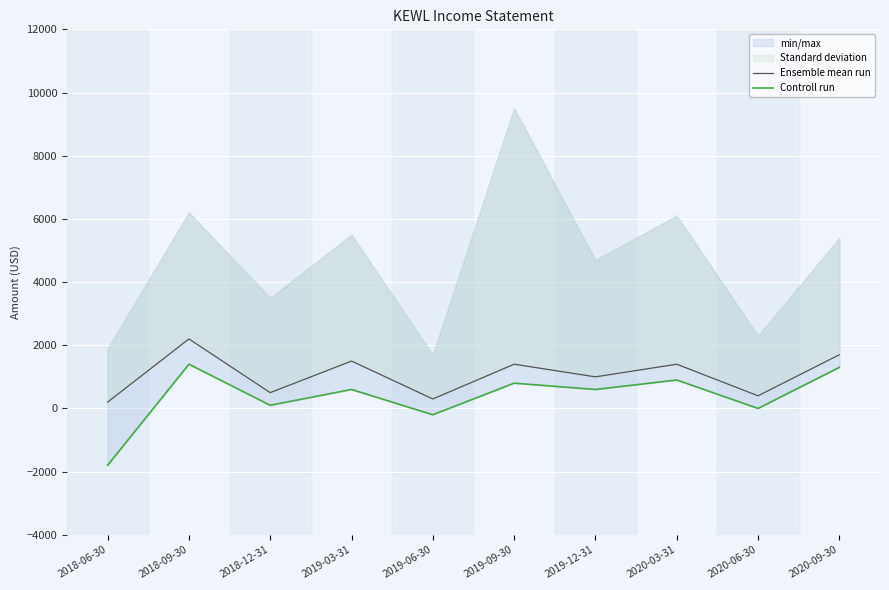

At which label does Controll run reach its minimum?

2018-06-30